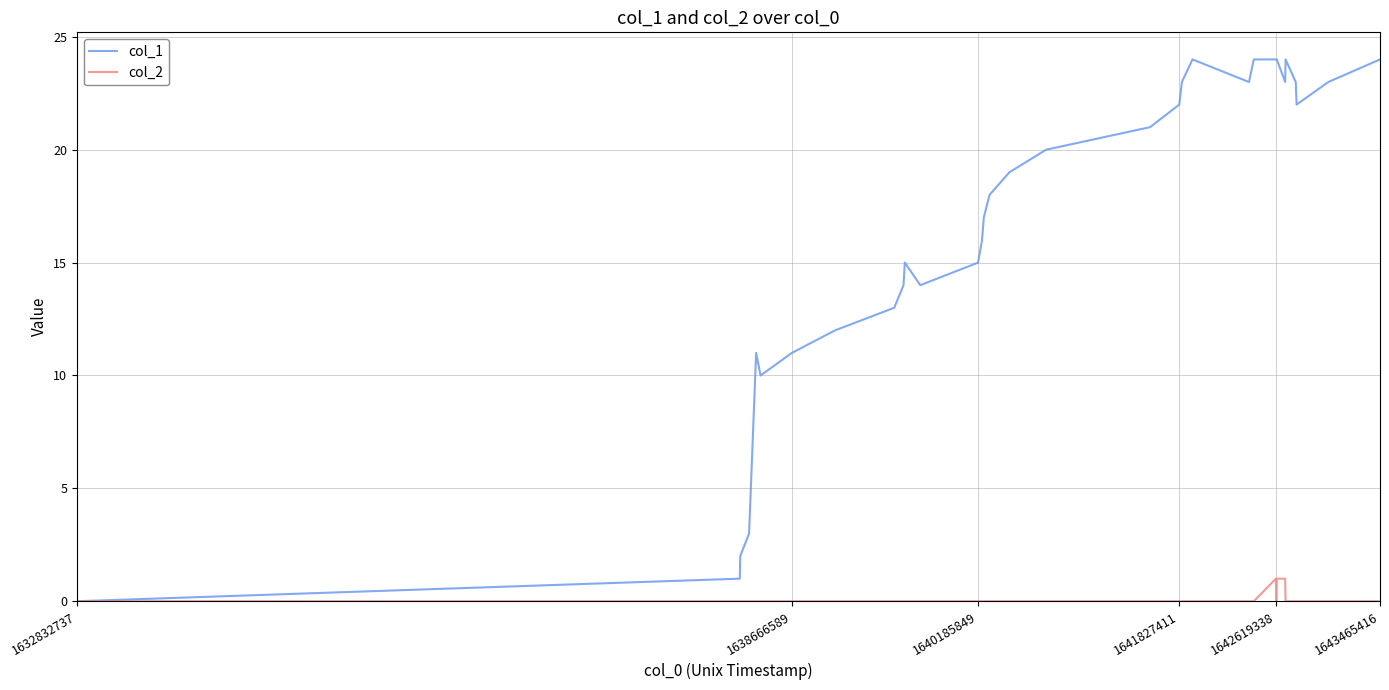

Which series has the largest range (max minus min)?

col_1